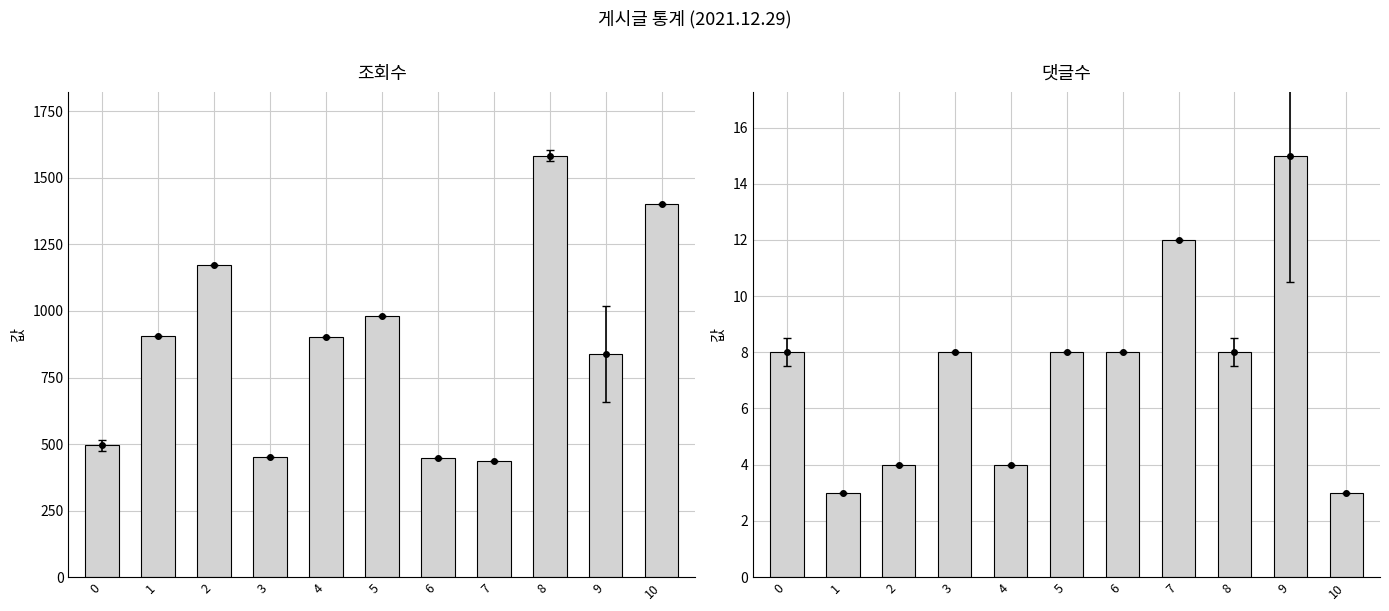

What is the sum of all 댓글수 values?

81